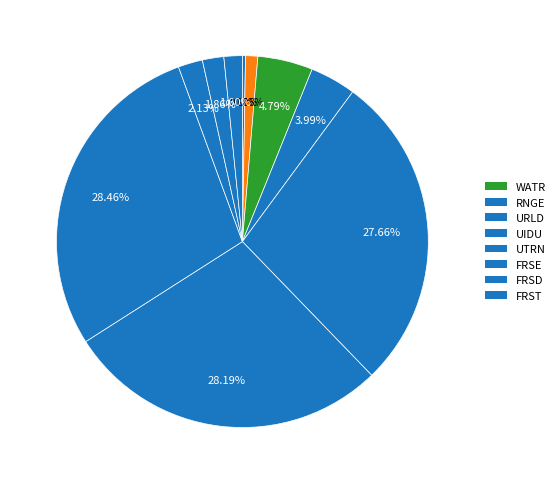

Rank the categories by value from highest to lowest.

UTRN, UIDU, URLD, WATR, RNGE, FRSE, FRSD, FRST, ORCD, AGRL